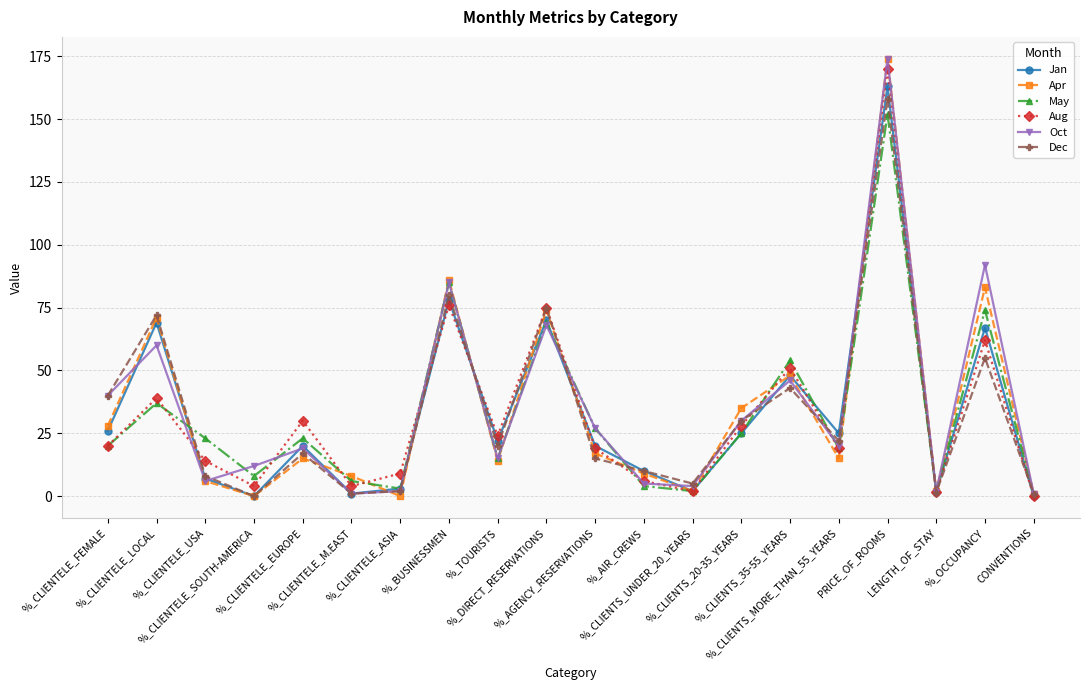

True or false: Aug has more than 1 interior local peaks.

True